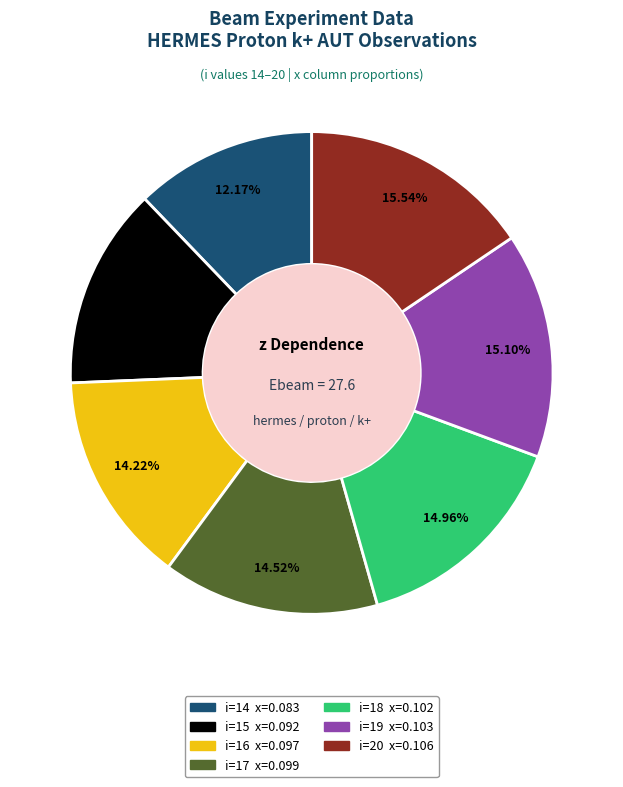

To the nearest percent, what is the difference between the largest and smallest slice percentages?

3%